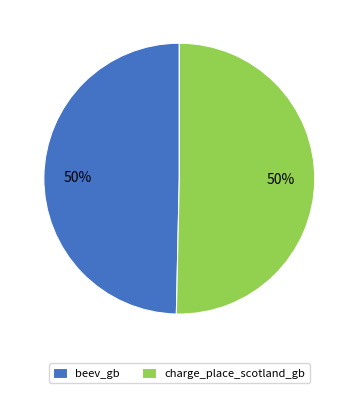

To the nearest percent, what percentage of the pie is charge_place_scotland_gb?

50%